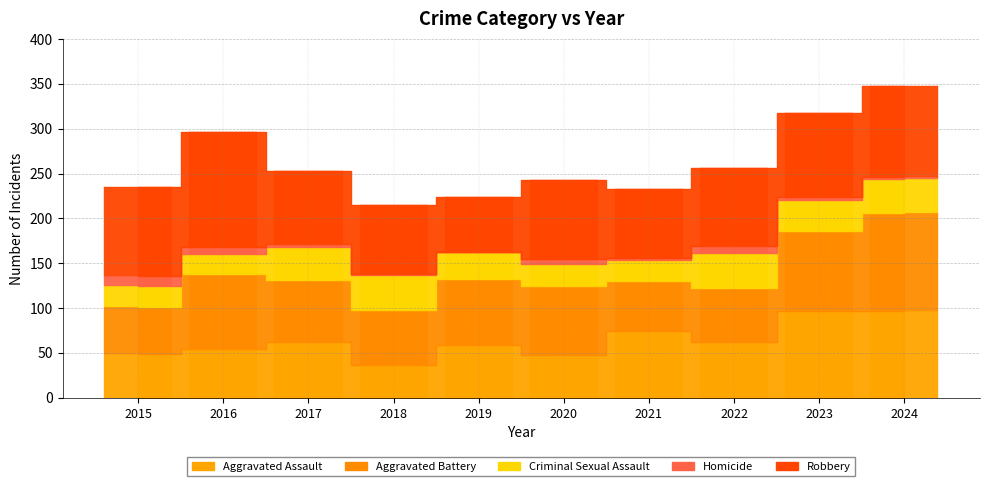

How many data points does each series have?

10